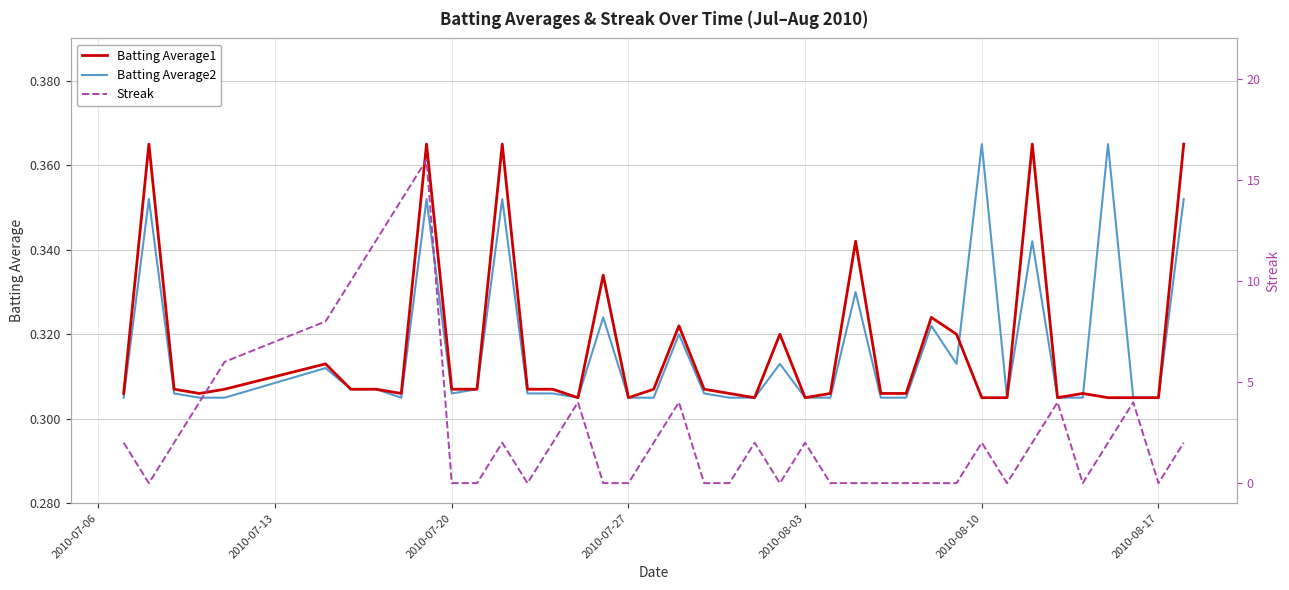

What is the sum of all Streak values?

108.0